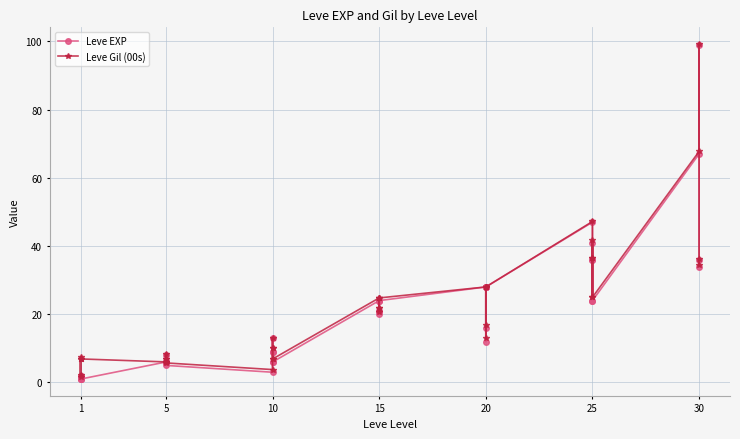

True or false: Leve Gil (00s) has more than 1 interior local peaks.

True